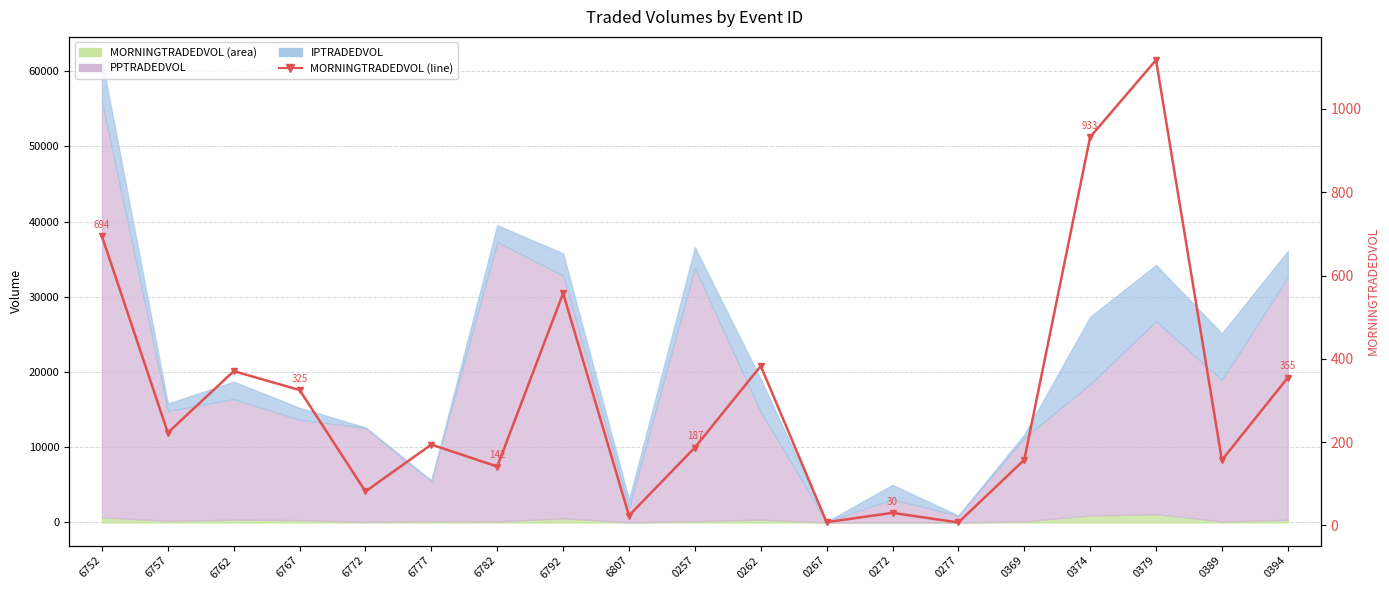

What is the value of the 9th point from the left?

23.8